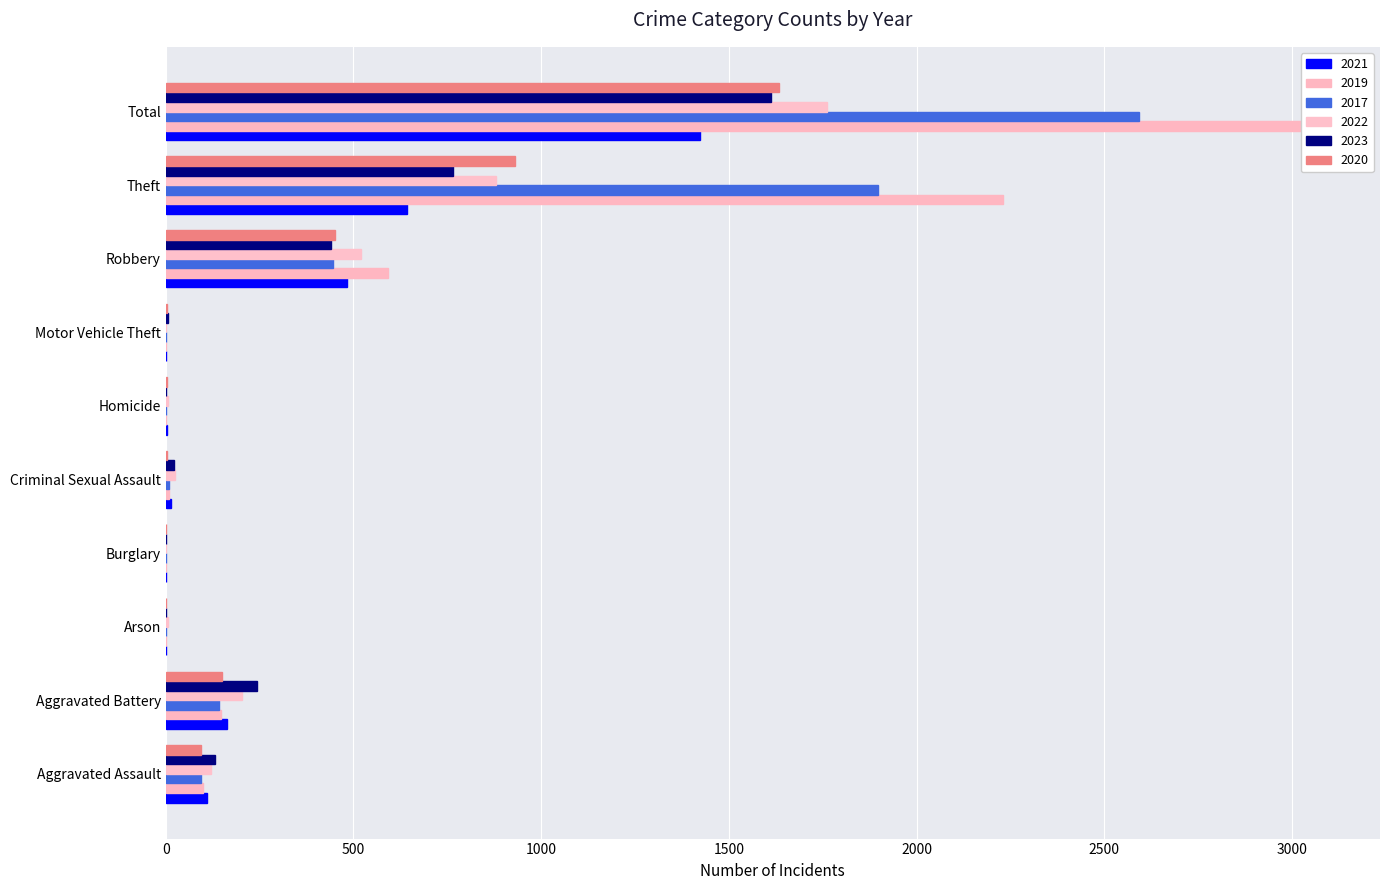

What is the maximum value for 2023?

1611